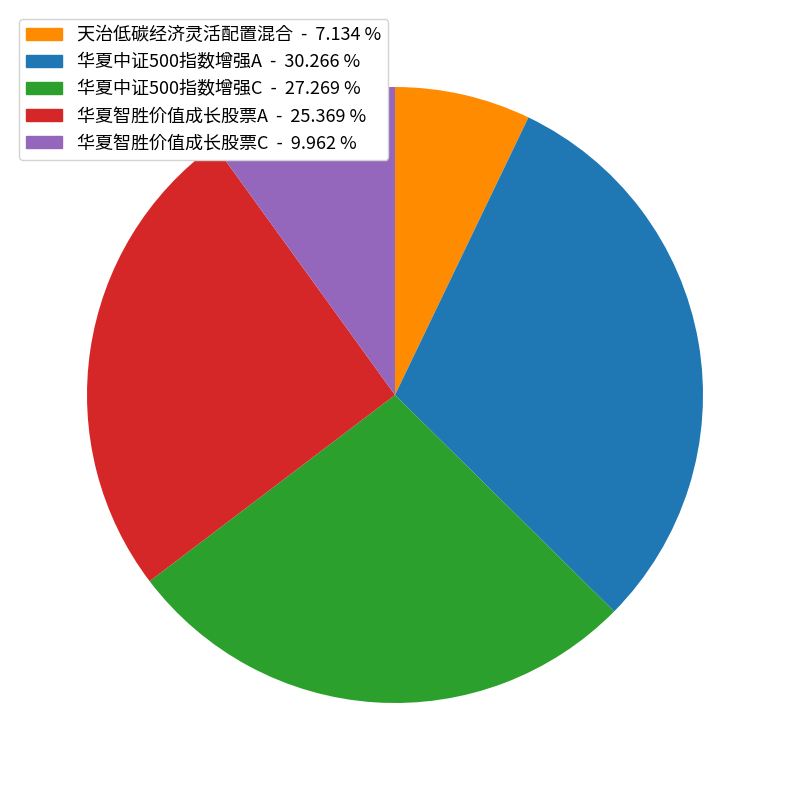

Rank the categories by value from highest to lowest.

华夏中证500指数增强A, 华夏中证500指数增强C, 华夏智胜价值成长股票A, 华夏智胜价值成长股票C, 天治低碳经济灵活配置混合